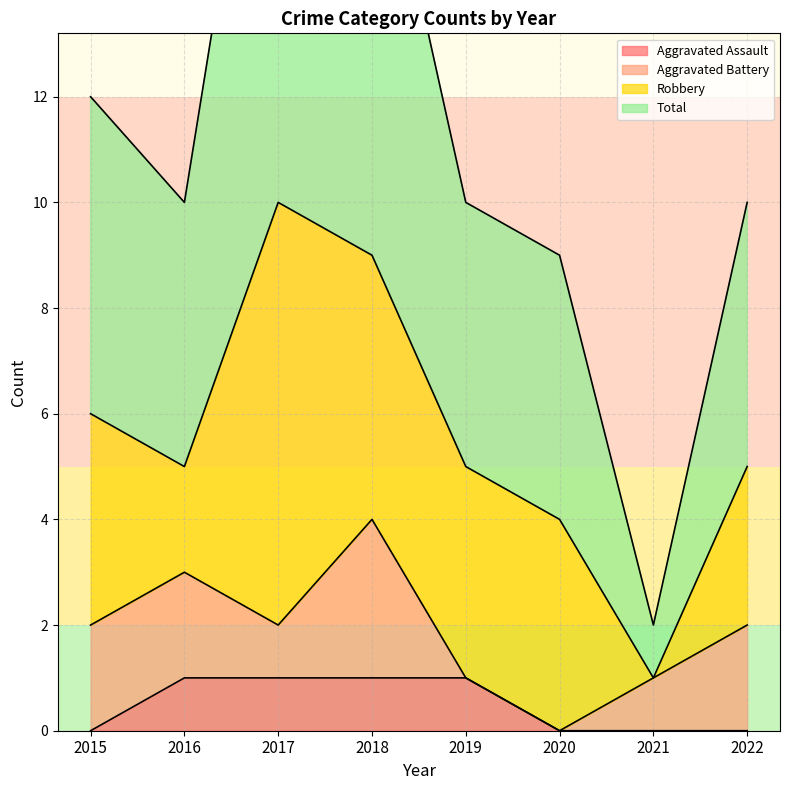

How many categories are shown in the chart?

8